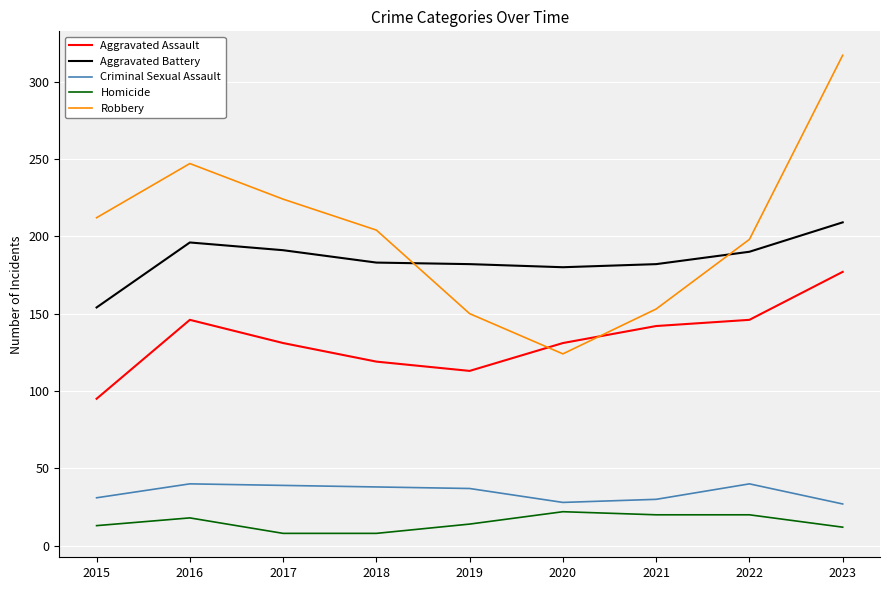

Between 2015 and 2018, which series saw the biggest shift?

Aggravated Battery